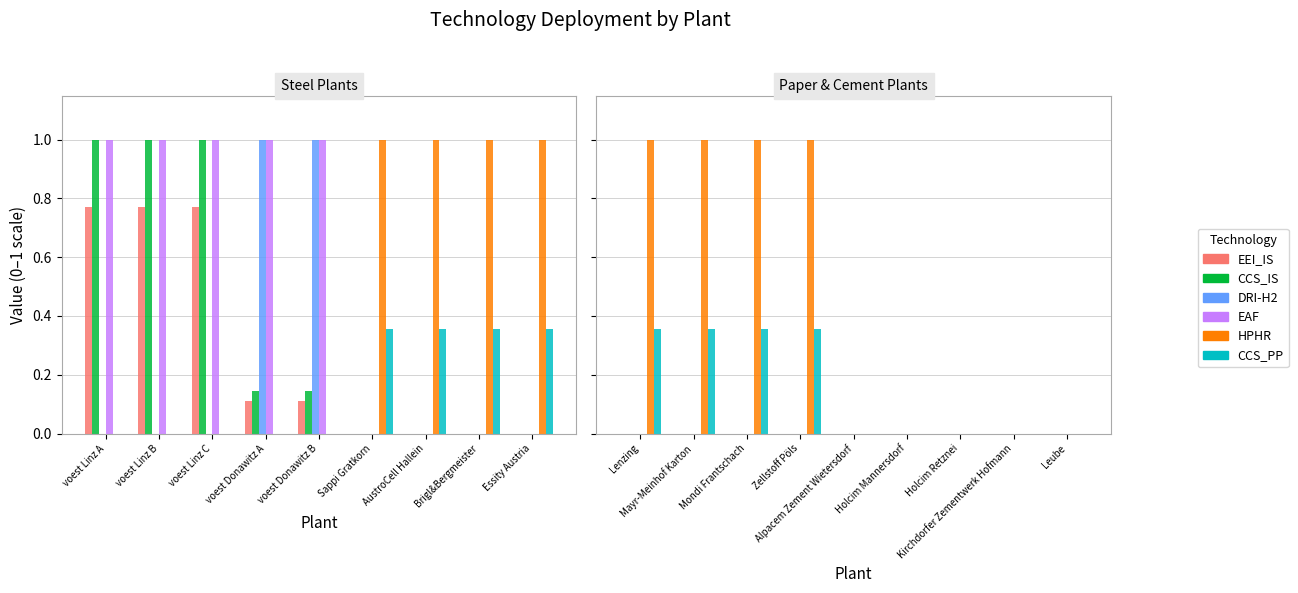

What position from the left is Kirchdorfer Zementwerk Hofmann?

8